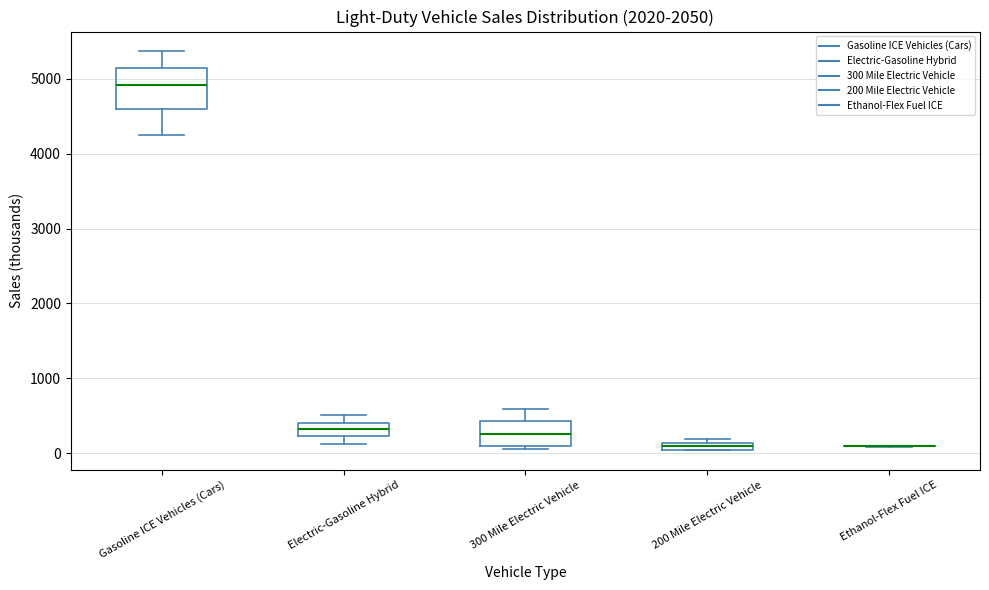

Where does the median line of the box for Electric-Gasoline Hybrid sit on the y-axis? The values are not printed on the chart, so give them approximately, as read against the axis.

300